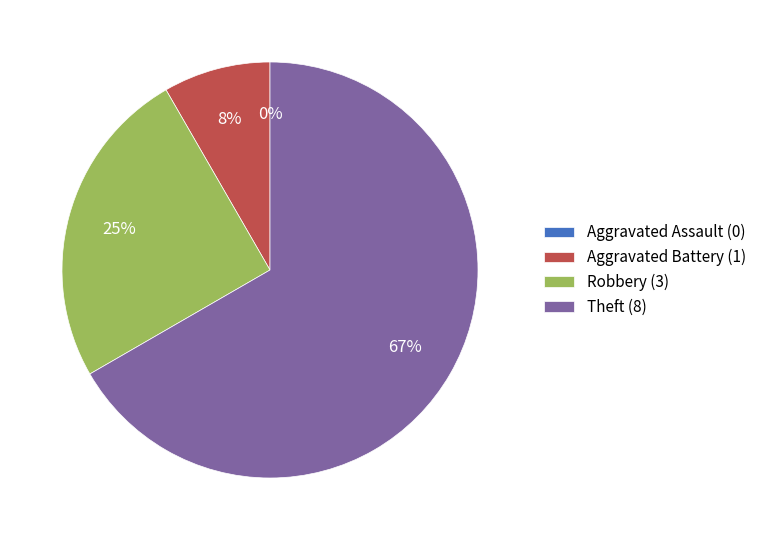

To the nearest percent, what is the average slice percentage?

25%